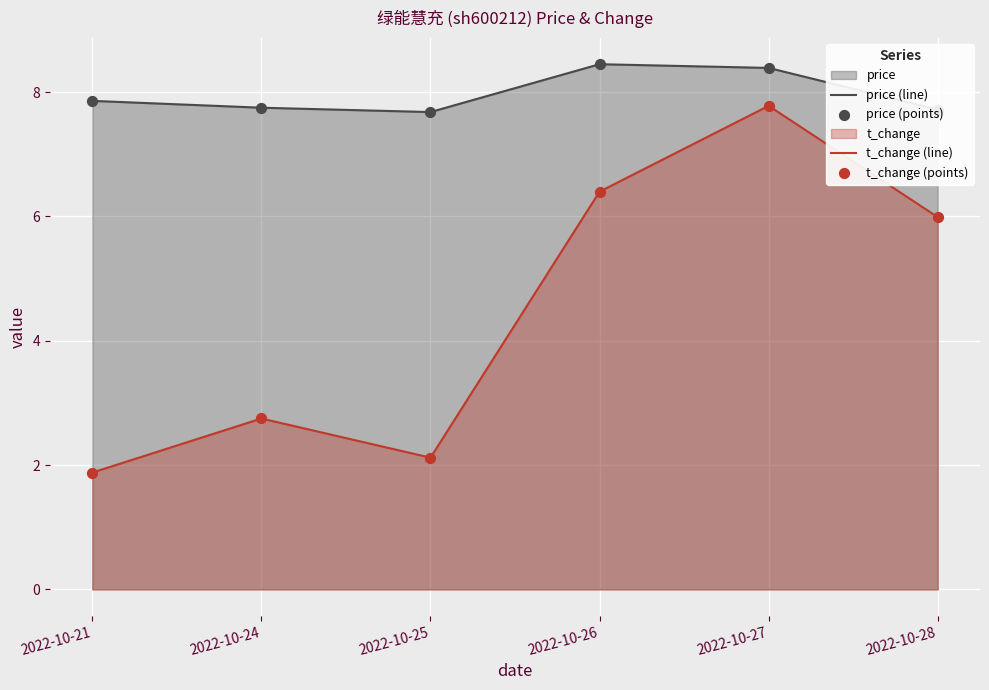

At how many categories does at least one series exceed 3?

6